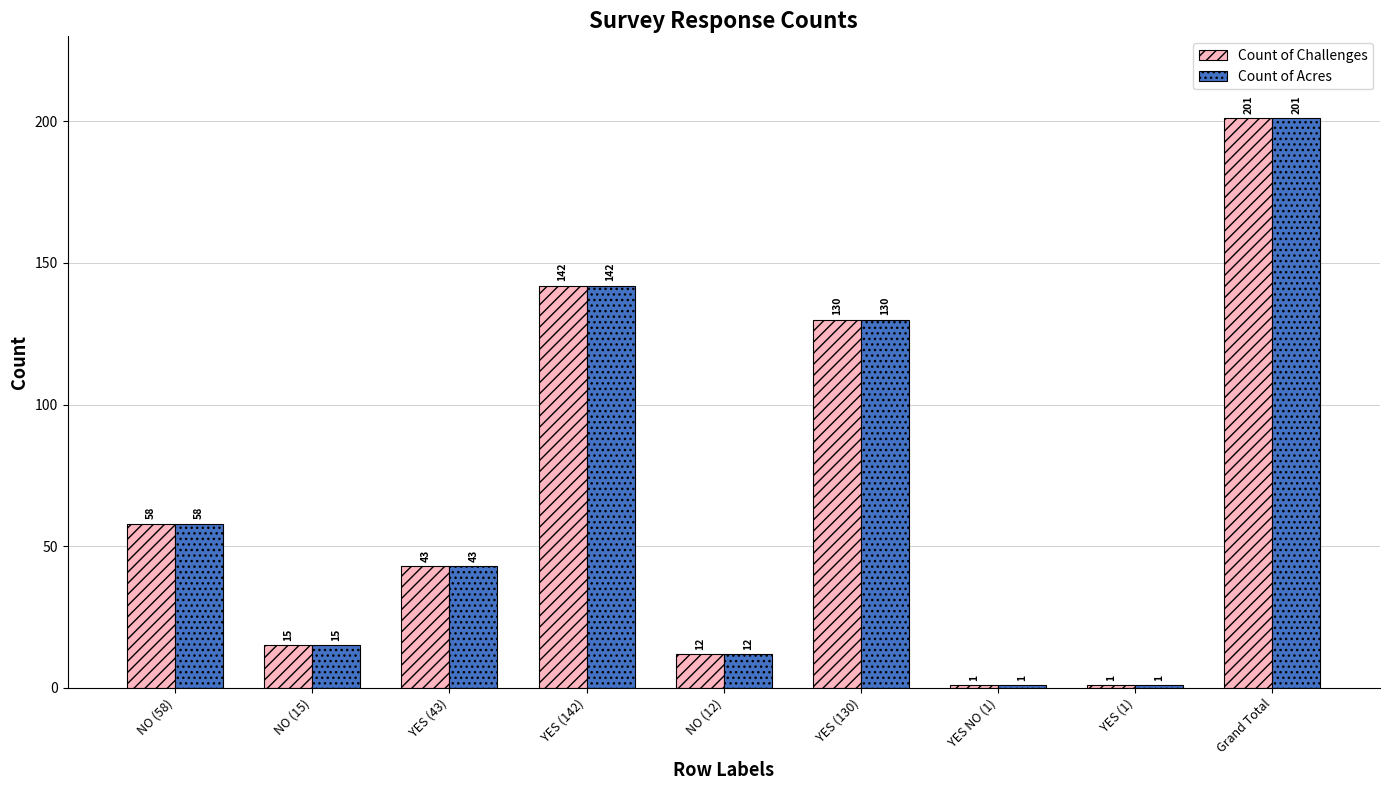

Reading right to left, extract all data points from this chart.

Count of Challenges: Grand Total=201	YES (1)=1	YES NO (1)=1	YES (130)=130	NO (12)=12	YES (142)=142	YES (43)=43	NO (15)=15	NO (58)=58
Count of Acres: Grand Total=201	YES (1)=1	YES NO (1)=1	YES (130)=130	NO (12)=12	YES (142)=142	YES (43)=43	NO (15)=15	NO (58)=58